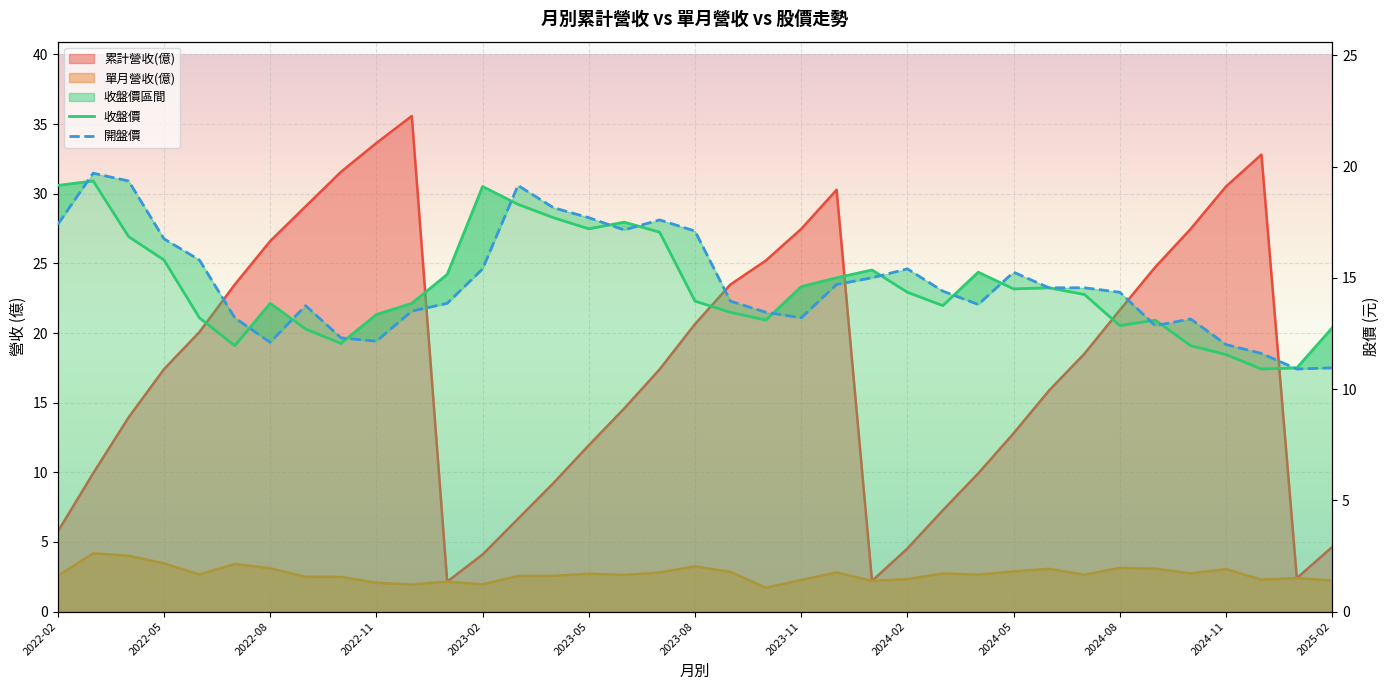

How many data points in 收盤價 are less than 14?

18